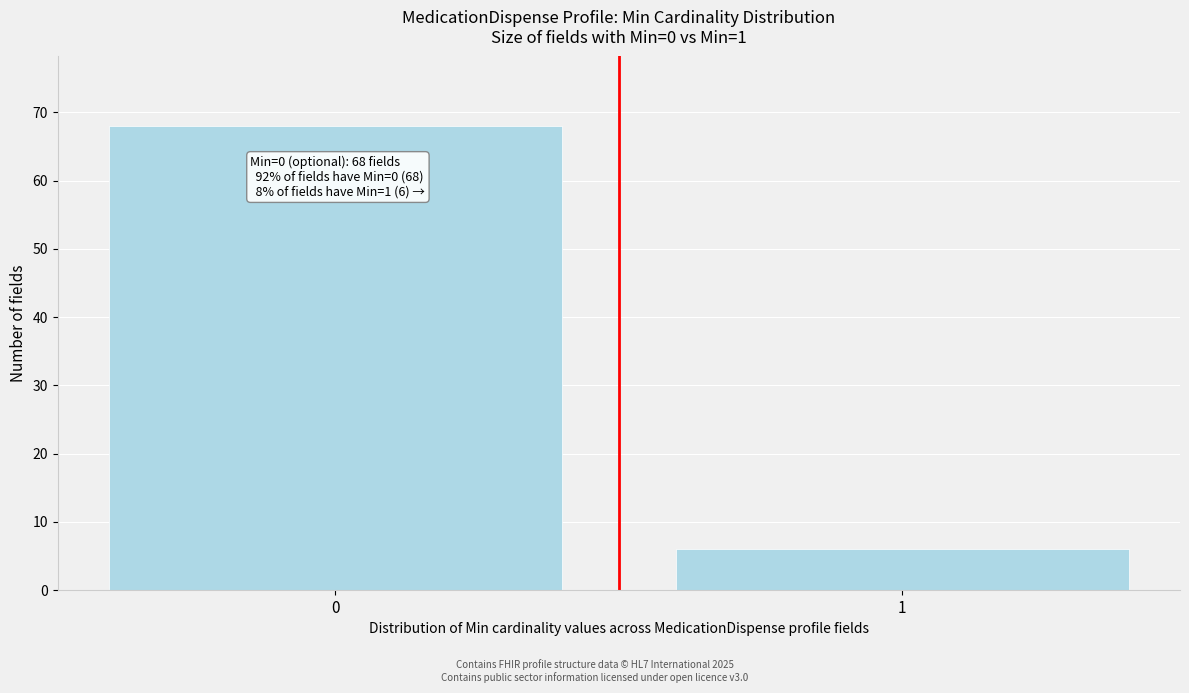

Reading left to right, transcribe all the data shown in this chart.

68	6